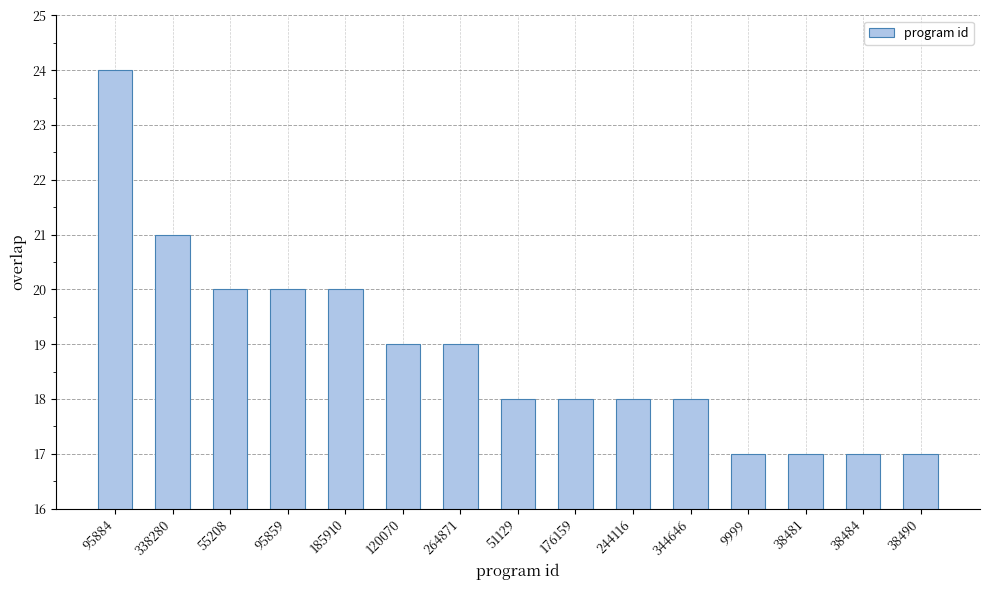

Which category has the highest value across all series?

95884